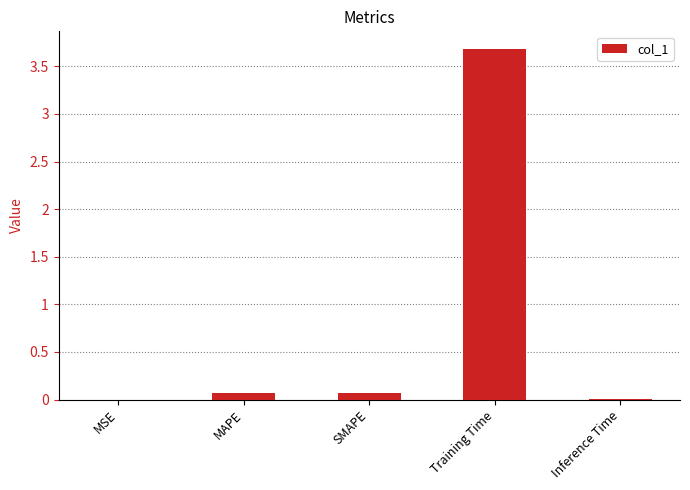

What is the average value?

0.8